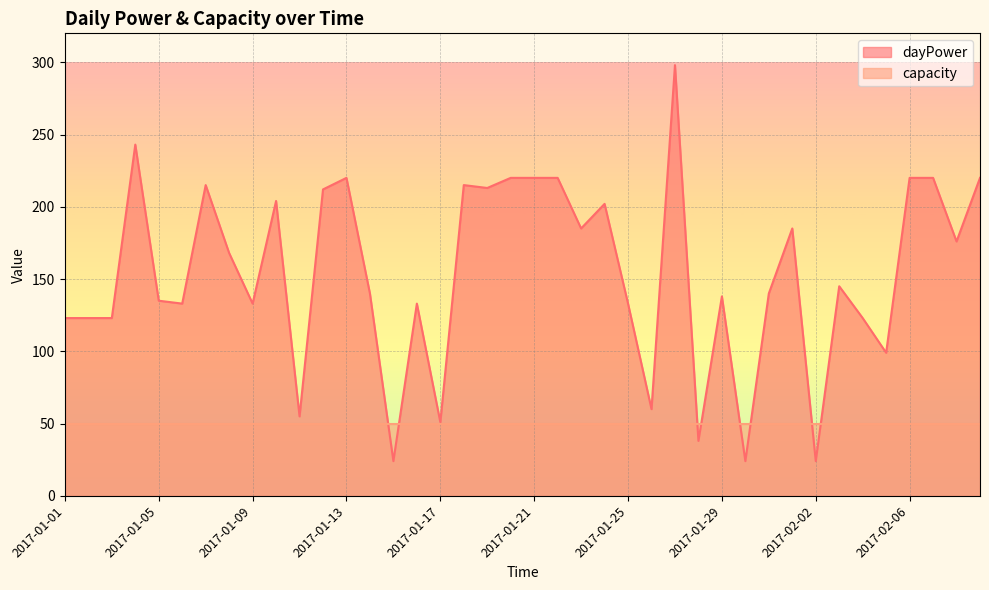

Reading left to right, list all the values displayed in this chart.

123	123	123	243	135	133	215	168	133	204	55	212	220	140	24	133	51	215	213	220	220	220	185	202	133	60	298	38	138	24	140	185	24	145	123	99	220	220	176	220